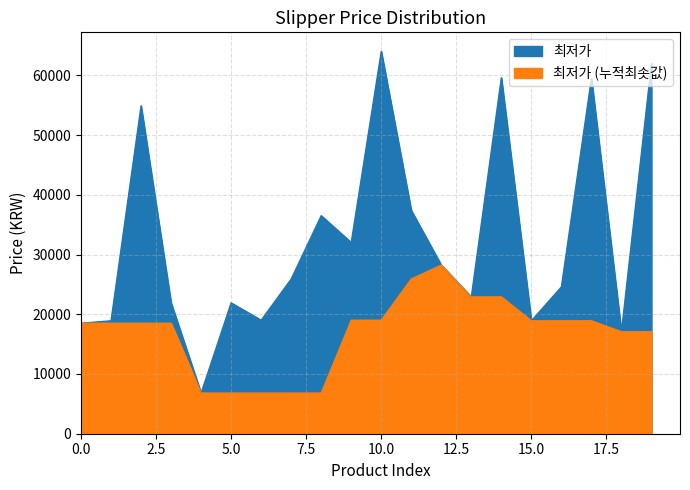

Which has a higher value, 14 or 8?

14